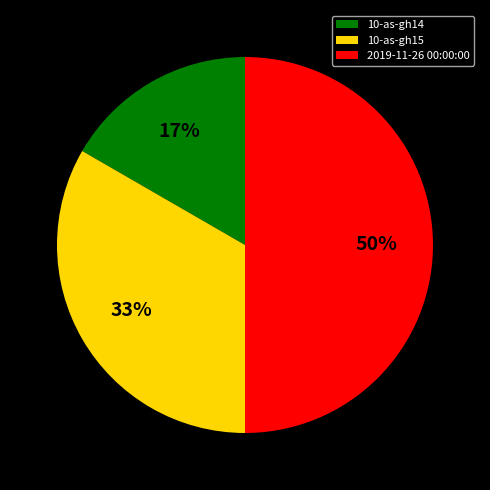

To the nearest percent, what is the average slice percentage?

33%